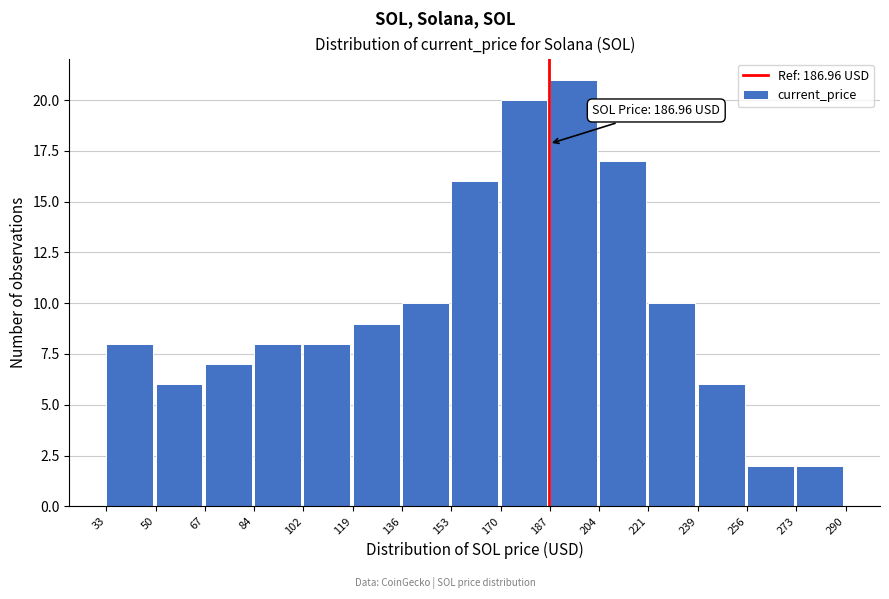

Which range on the x-axis has the tallest bar?

187 to 204